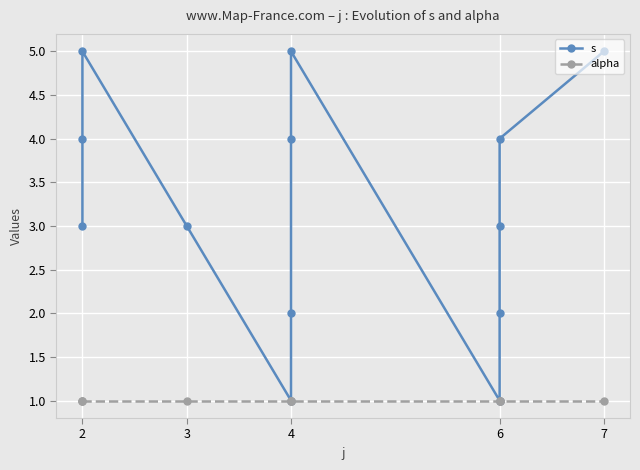

True or false: alpha has a value of 1 at 4.

True